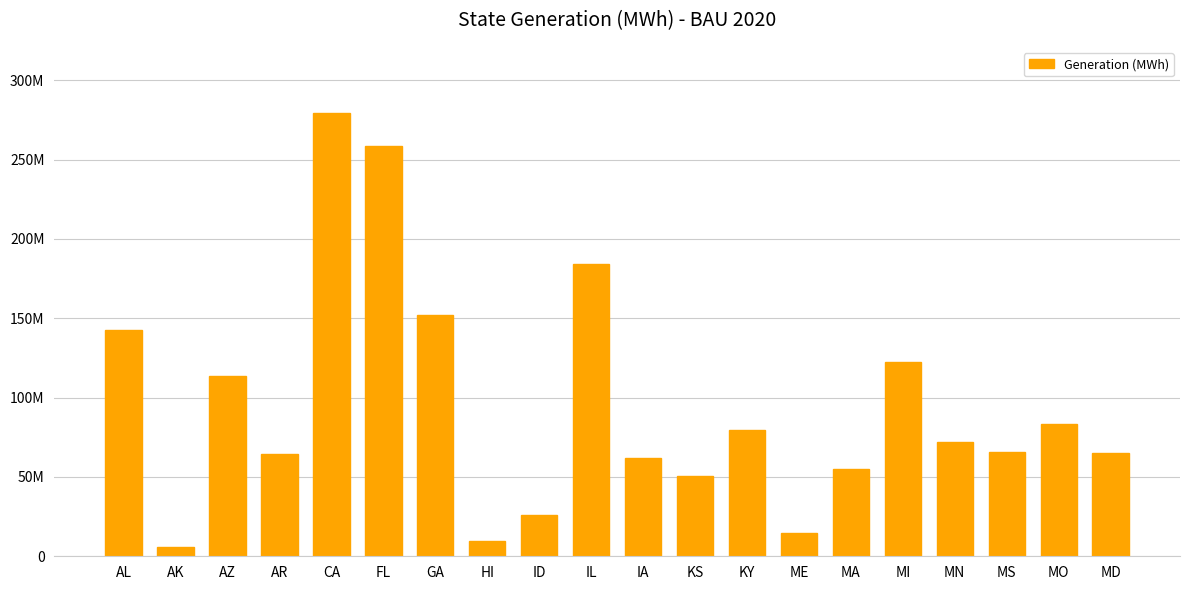

What is the difference between the values at HI and MA?

45200103